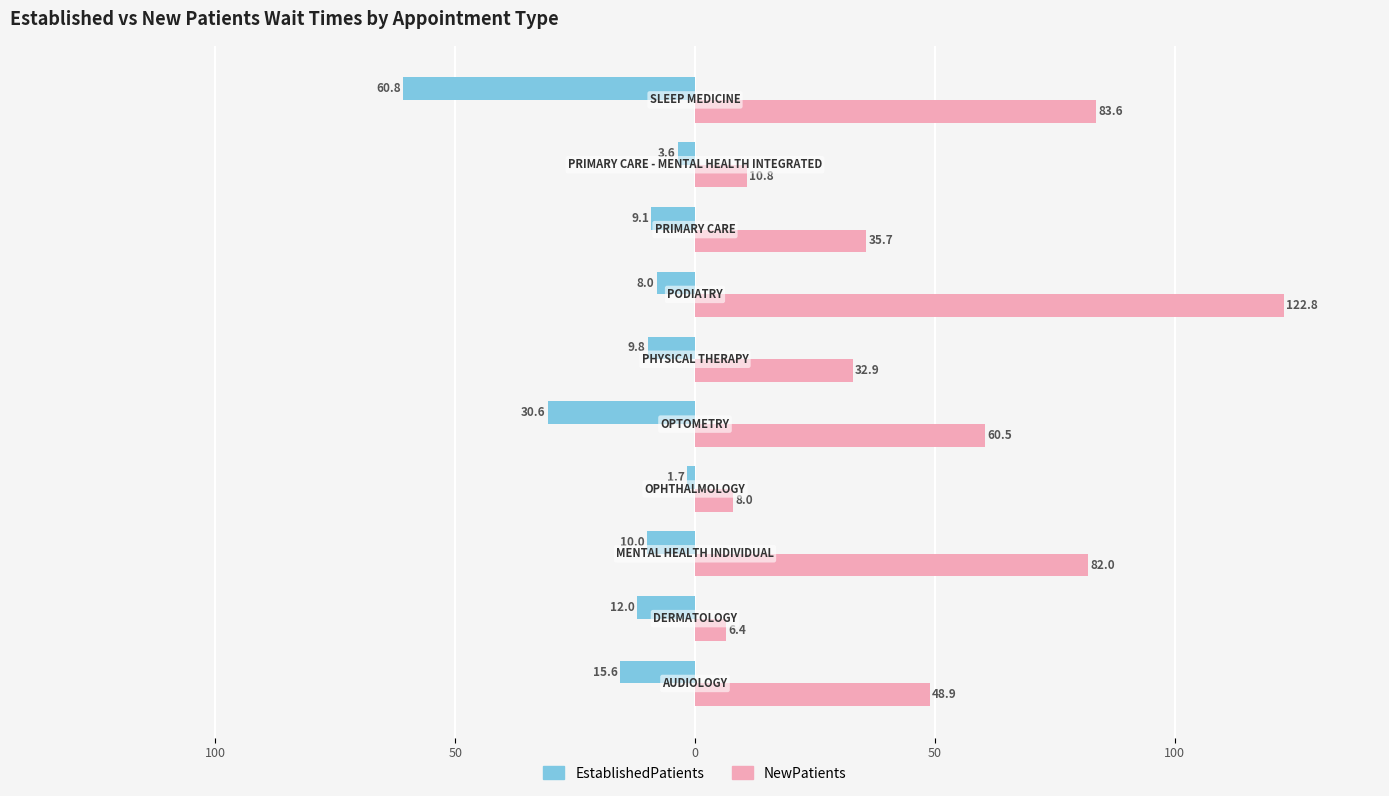

What are all the series names shown in the legend?

EstablishedPatients, NewPatients